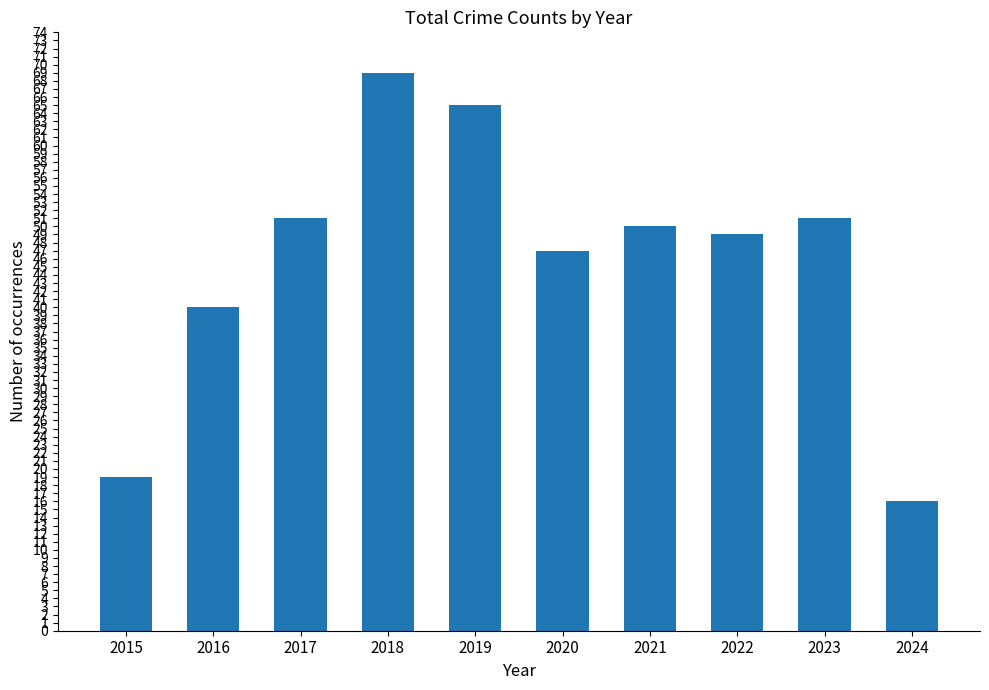

What is the value of the 10th bar from the left?

16